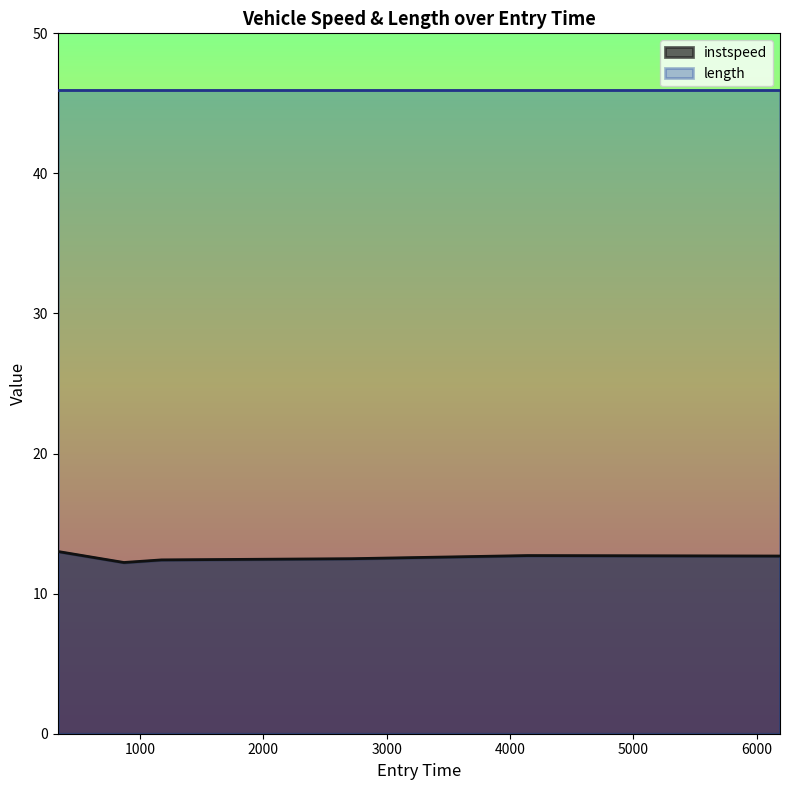

Count the number of data series in this chart.

2